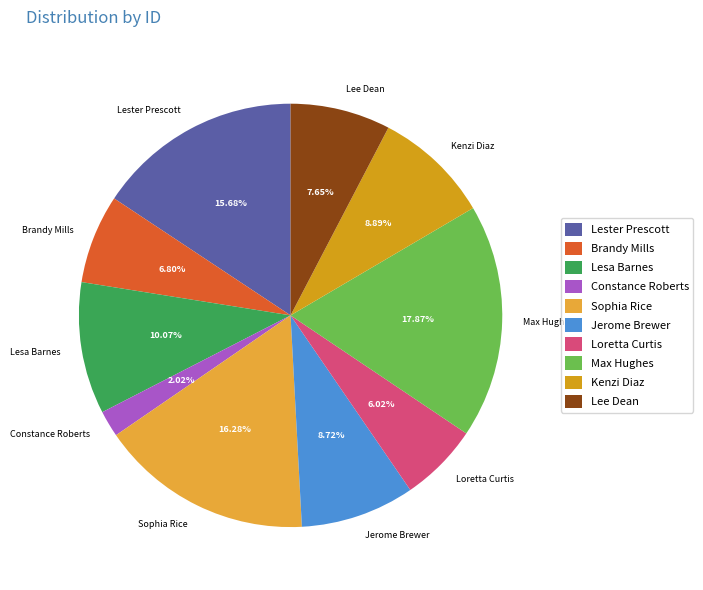

Does Lesa Barnes account for over 50% of the chart?

No